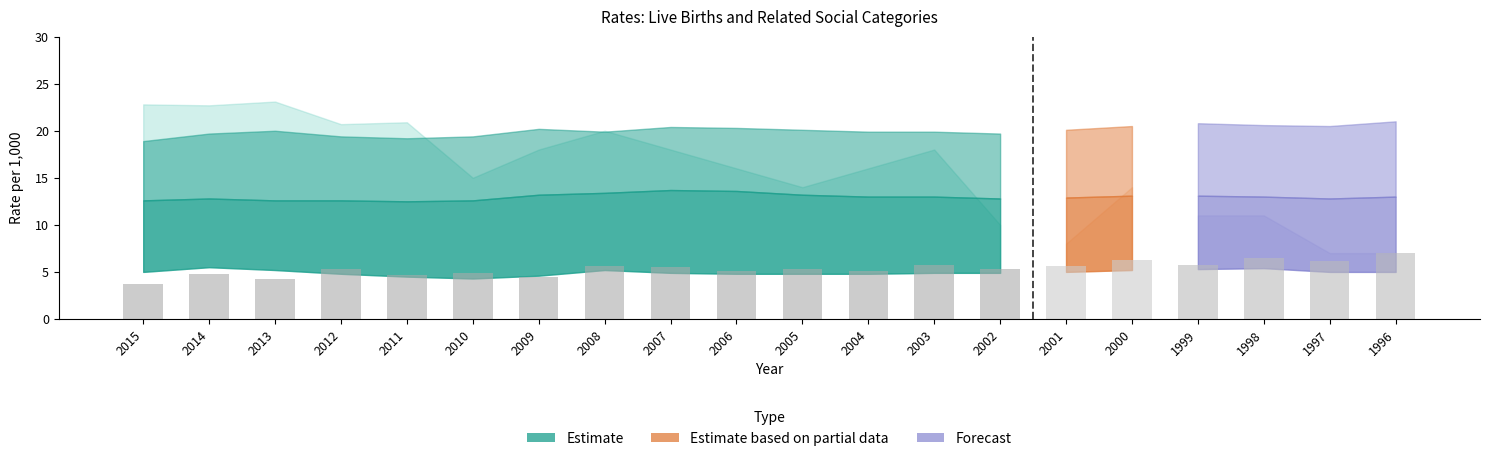

What is the approximate value at 2000?

6.3